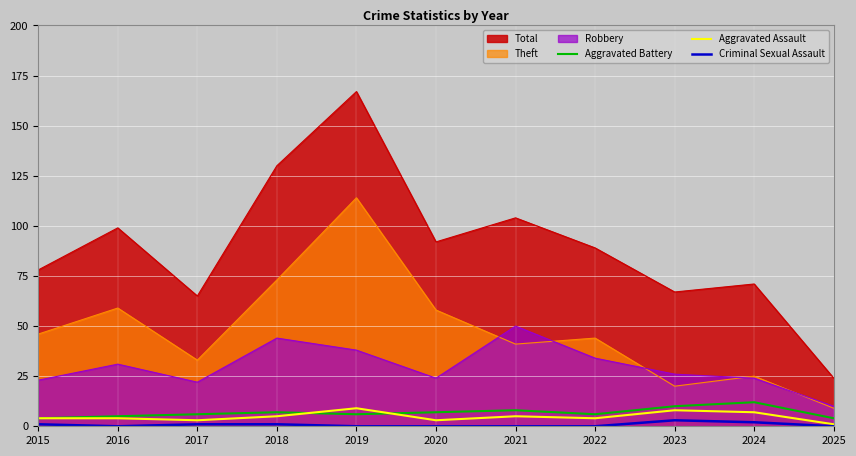

At which label is Aggravated Battery closest to 8?

2021